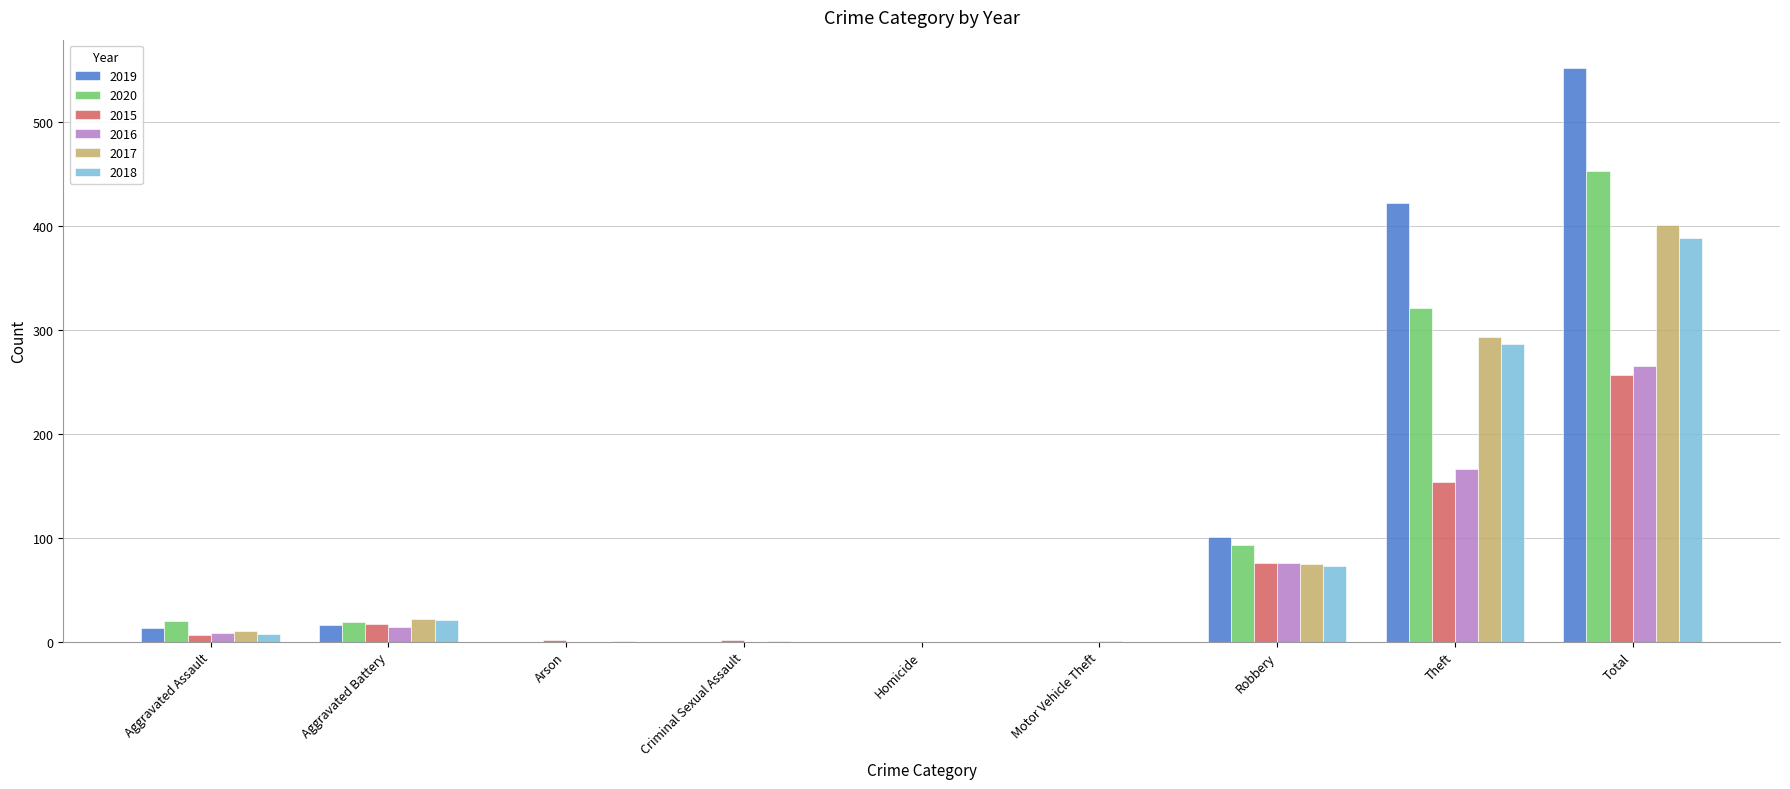

What is the sum of all 2017 values?

802